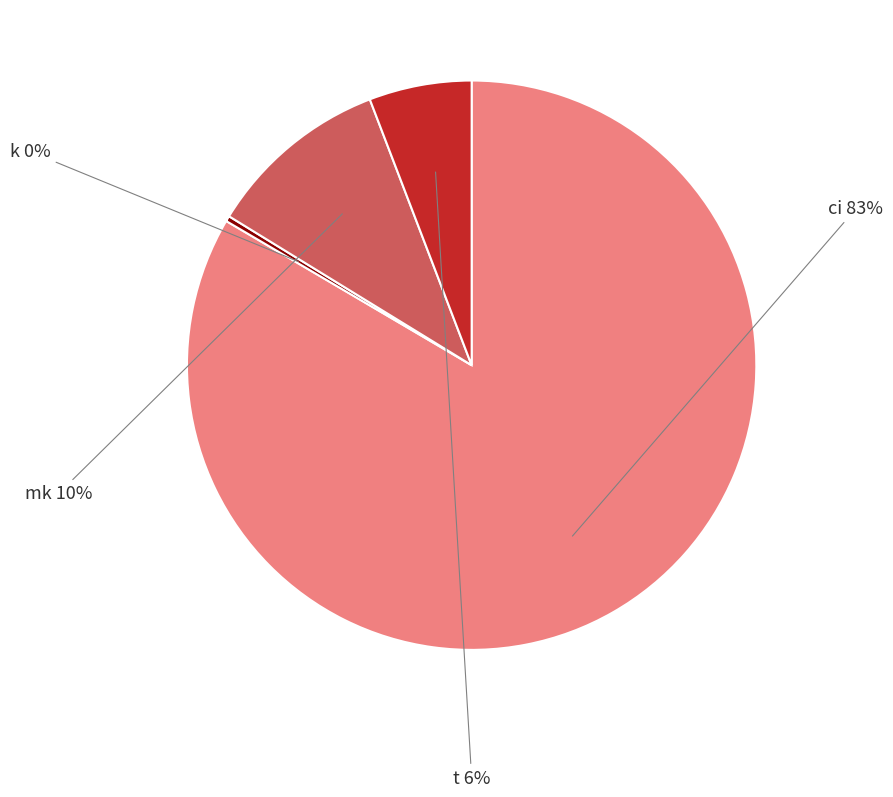

How many segments does this pie chart have?

4